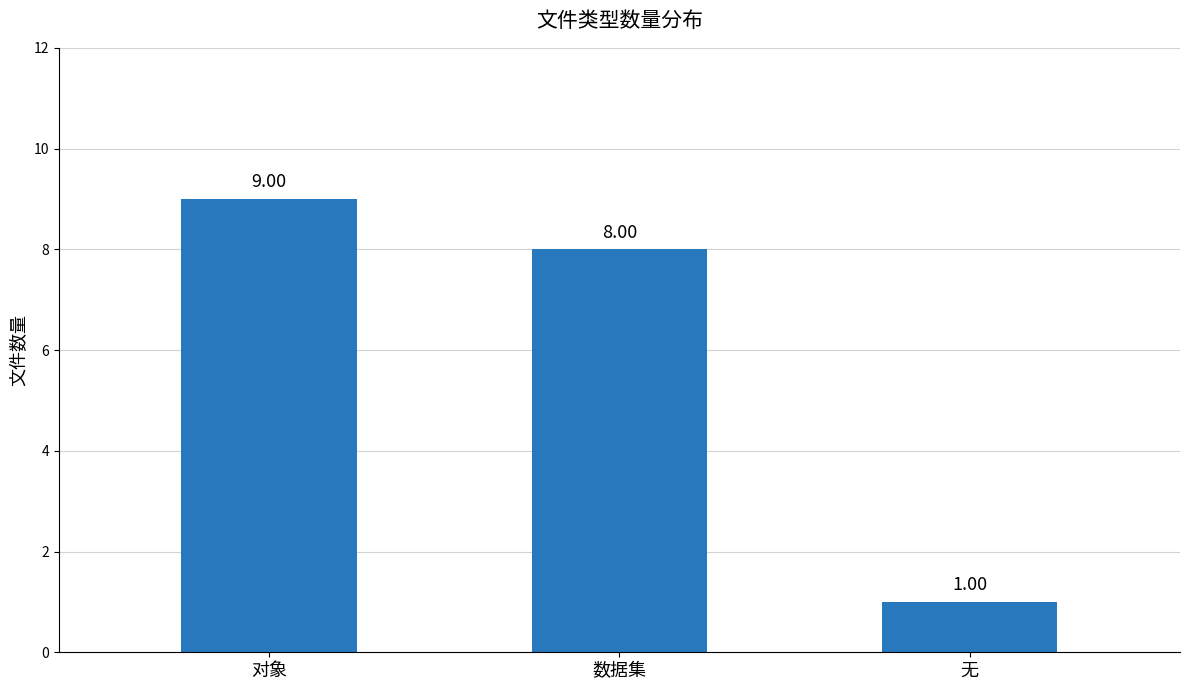

Reading left to right, list all the values displayed in this chart.

对象=9	数据集=8	无=1